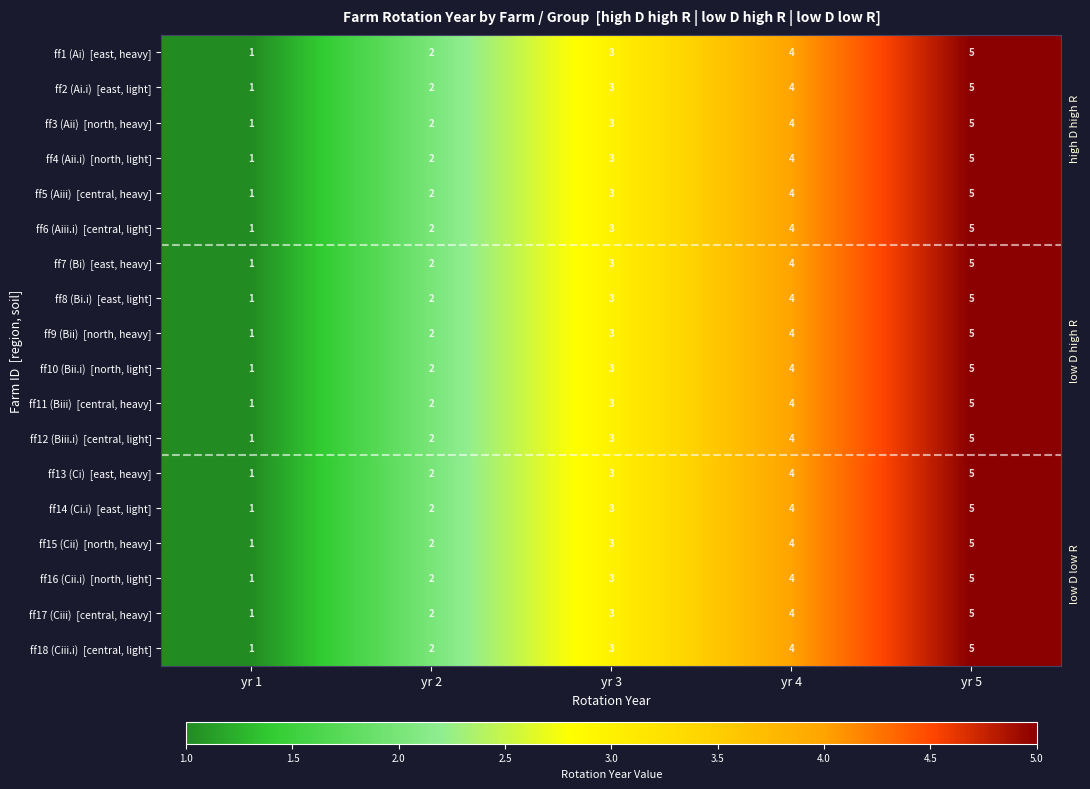

At which category is the sum across all series the highest?

yr 5